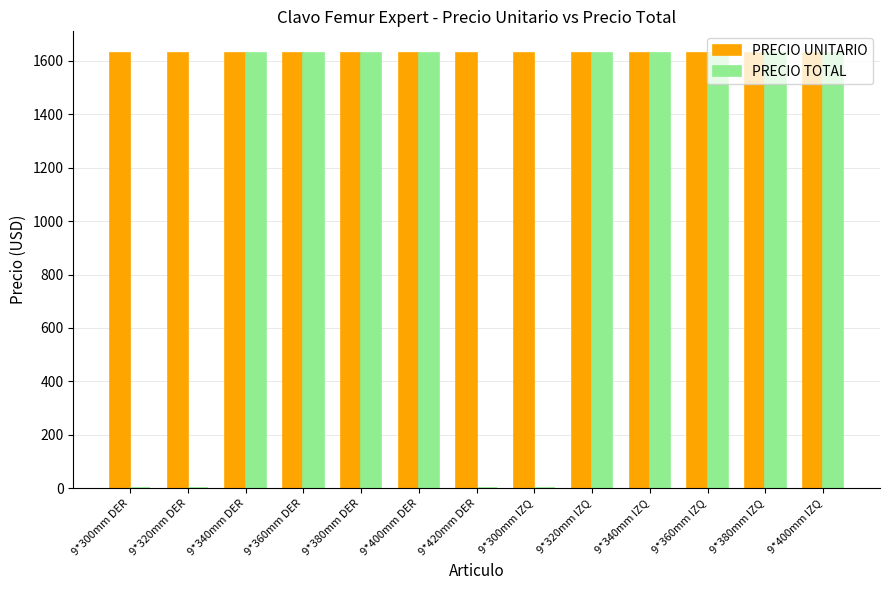

Is it true that PRECIO TOTAL equals 846.1 at 9*420mm DER?

False